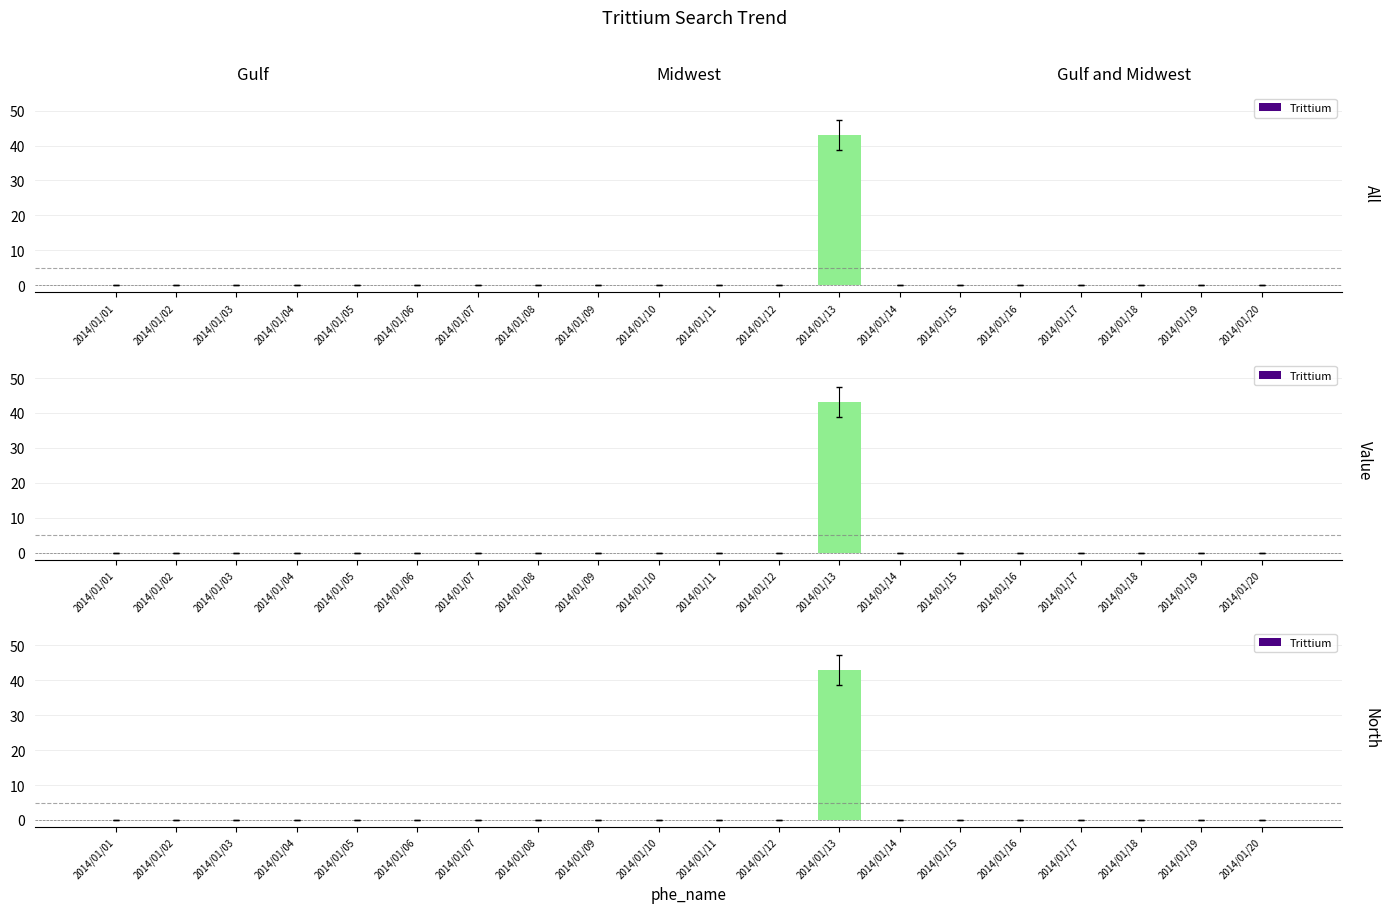

The value at 2014/01/05 is 0. True or false?

True